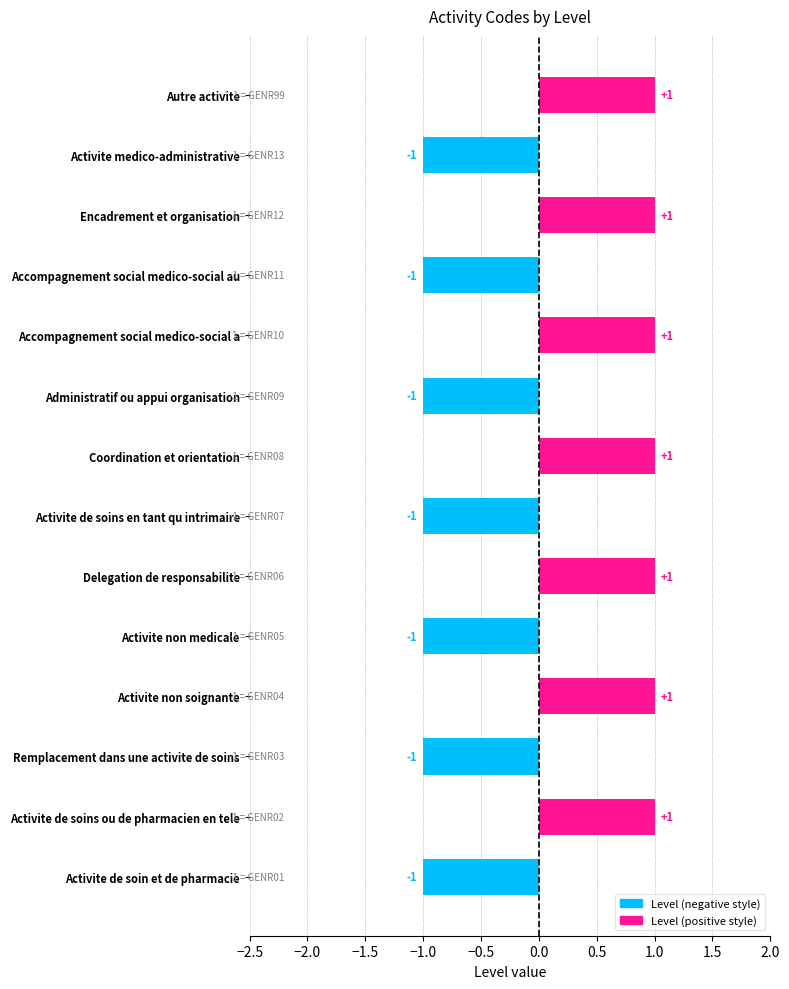

Which has a higher value, Accompagnement social medico-social au or Encadrement et organisation?

Encadrement et organisation